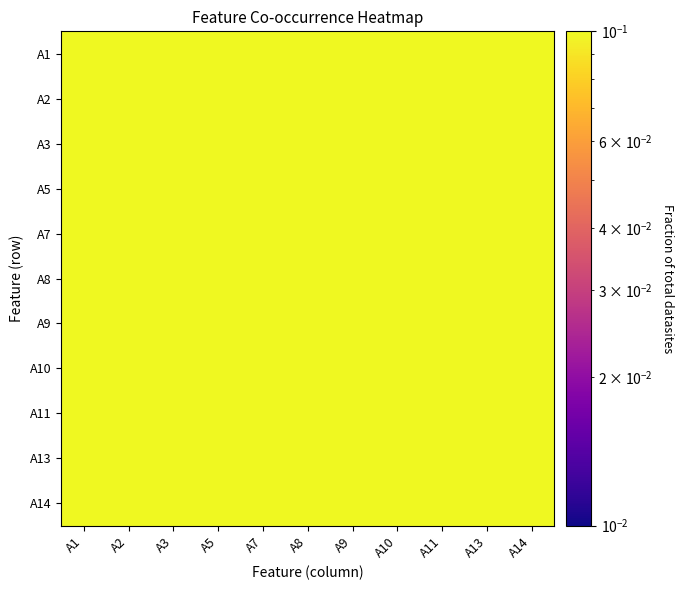

List the series in order of their peak value, lowest first.

A2, A1, A8, A11, A7, A9, A10, A14, A3, A5, A13